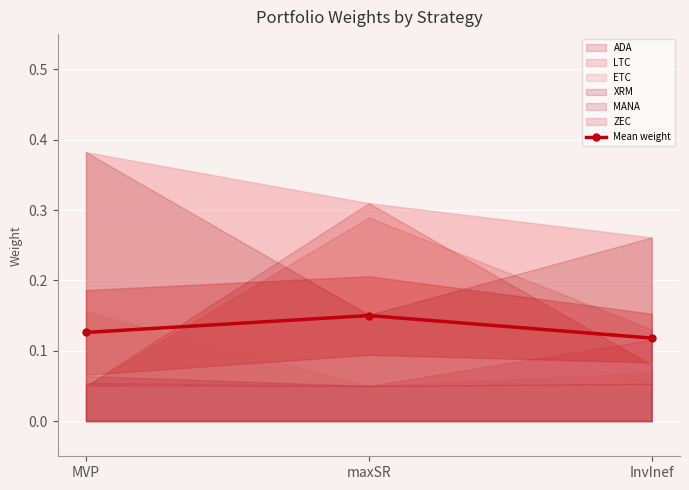

How many values are between 0 and 1?

3